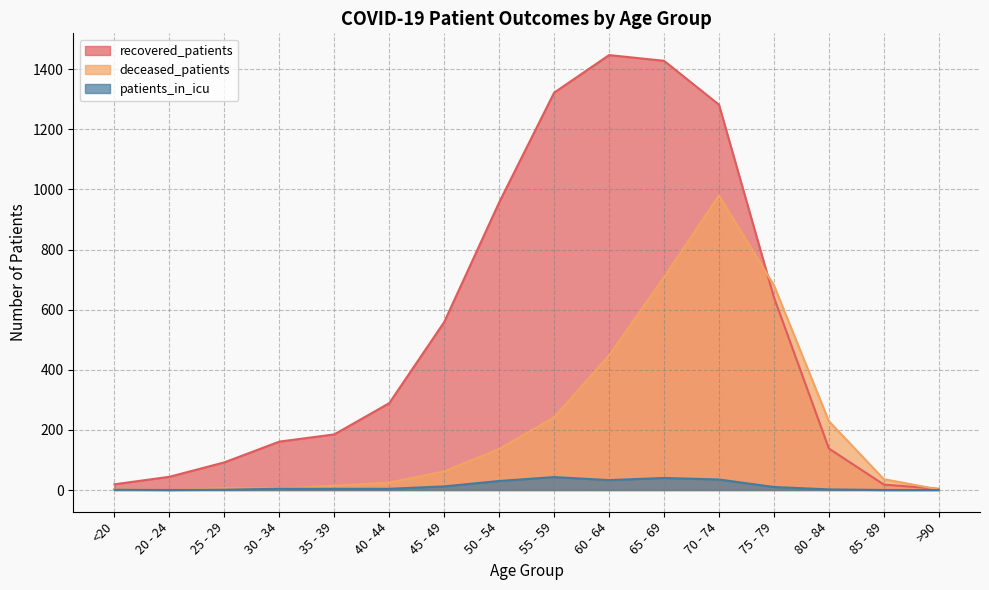

What are all the series names shown in the legend?

recovered_patients, deceased_patients, patients_in_icu